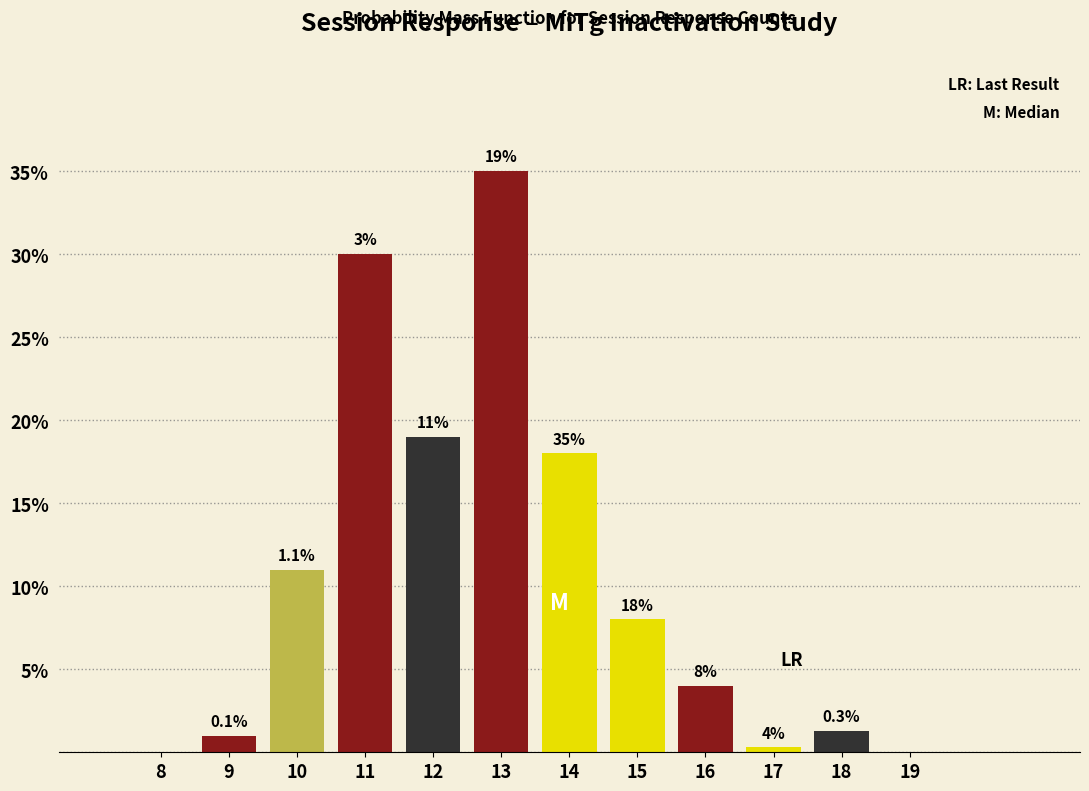

Reading left to right, what are all the values shown in this chart?

8=0.0	9=1.0	10=11.0	11=30.0	12=19.0	13=35.0	14=18.0	15=8.0	16=4.0	17=0.3	18=1.3	19=0.0